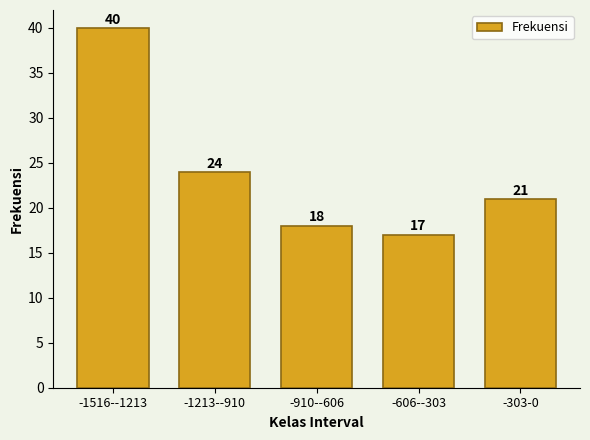

Reading left to right, what are all the values shown in this chart?

-1516--1213=40	-1213--910=24	-910--606=18	-606--303=17	-303-0=21